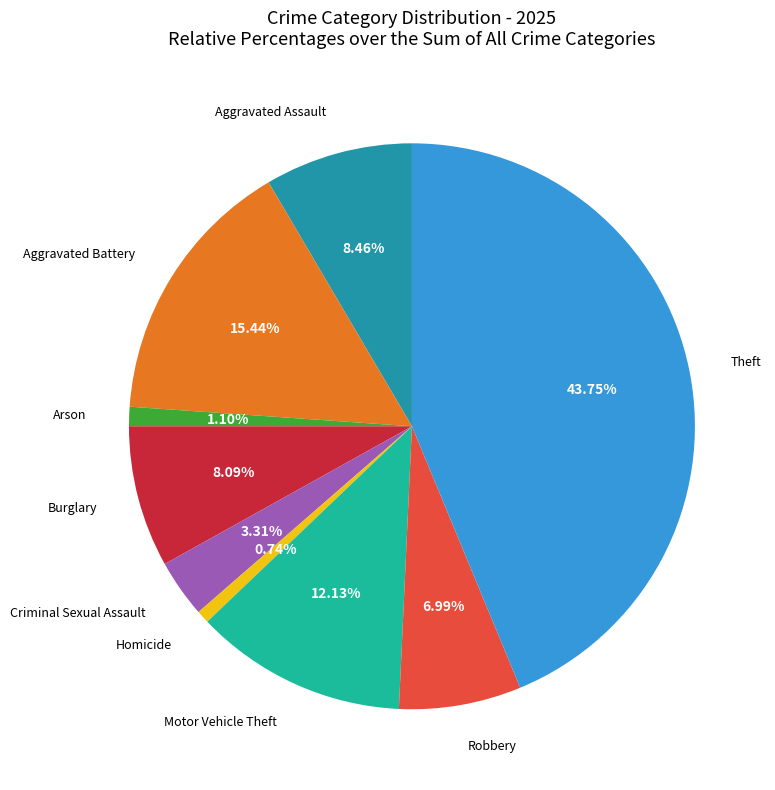

Does any single category account for the majority?

No